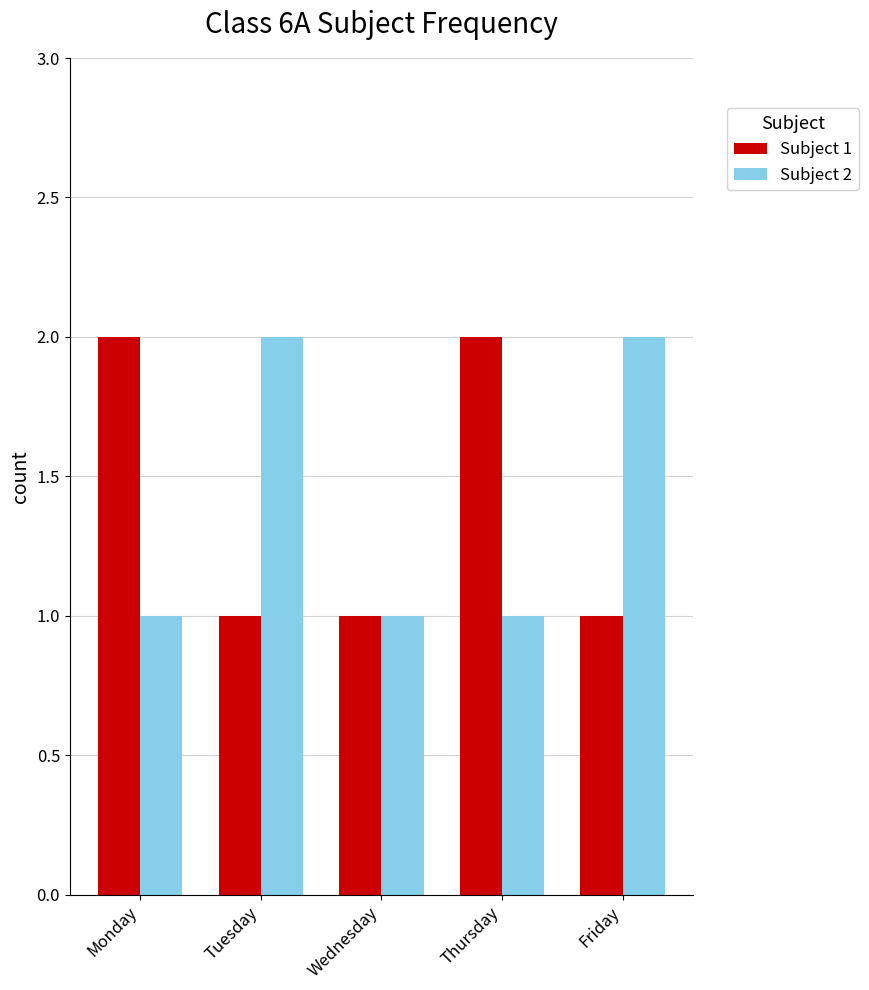

Does the chart contain any negative values?

No